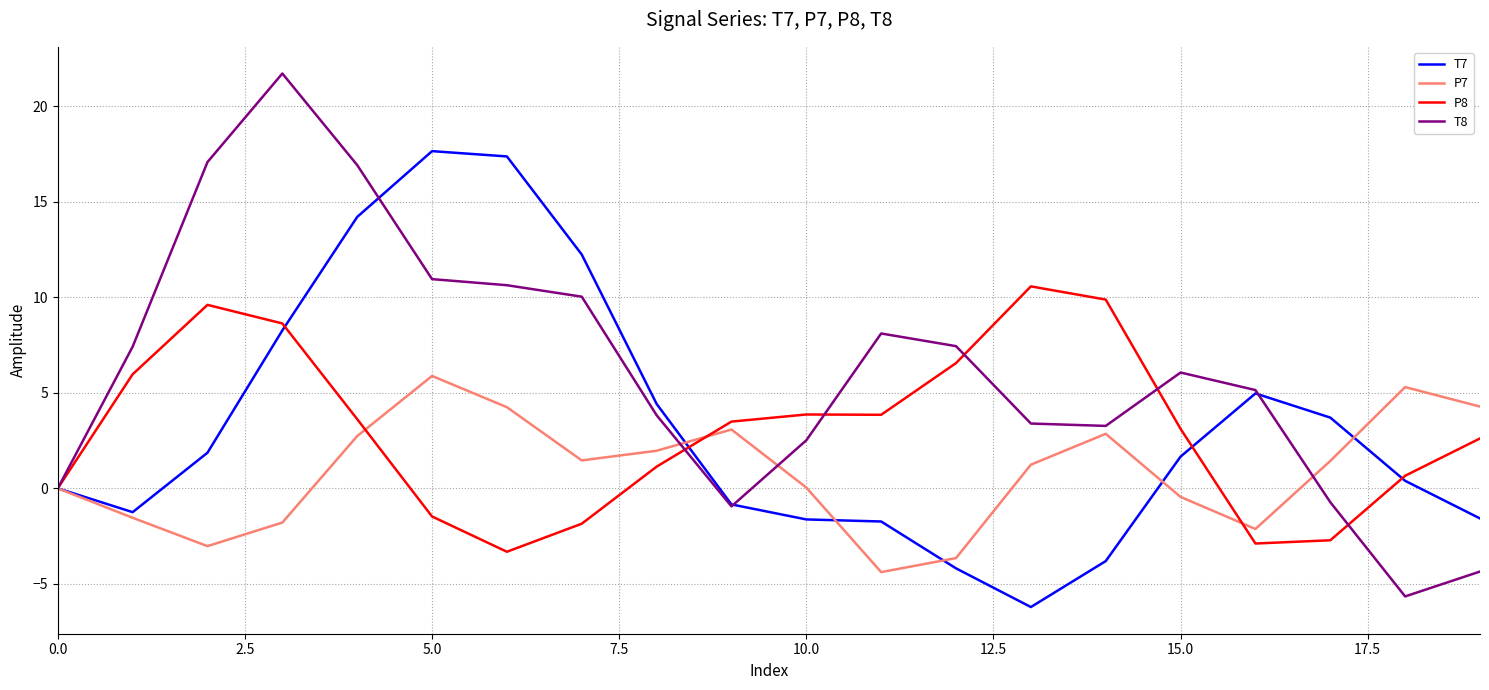

What is the greatest value displayed?

21.7